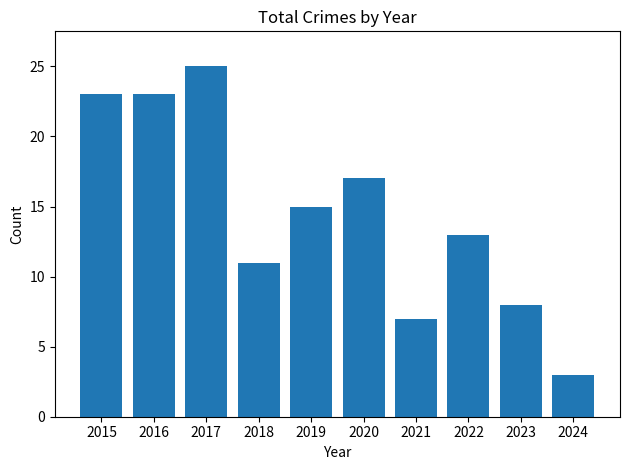

The value at 2019 is 15. True or false?

True